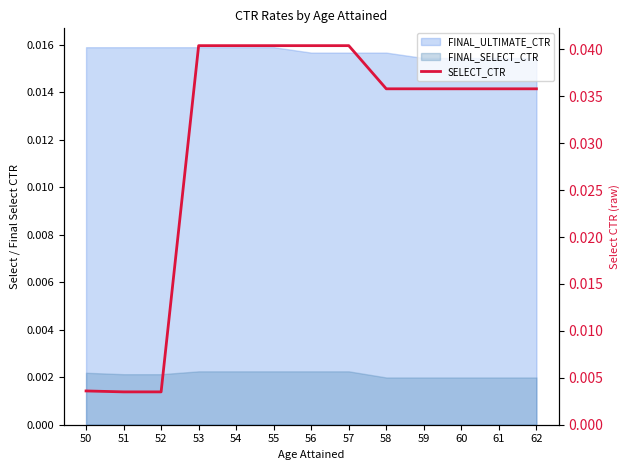

What is the sum of the values at 57 and 58?

0.1